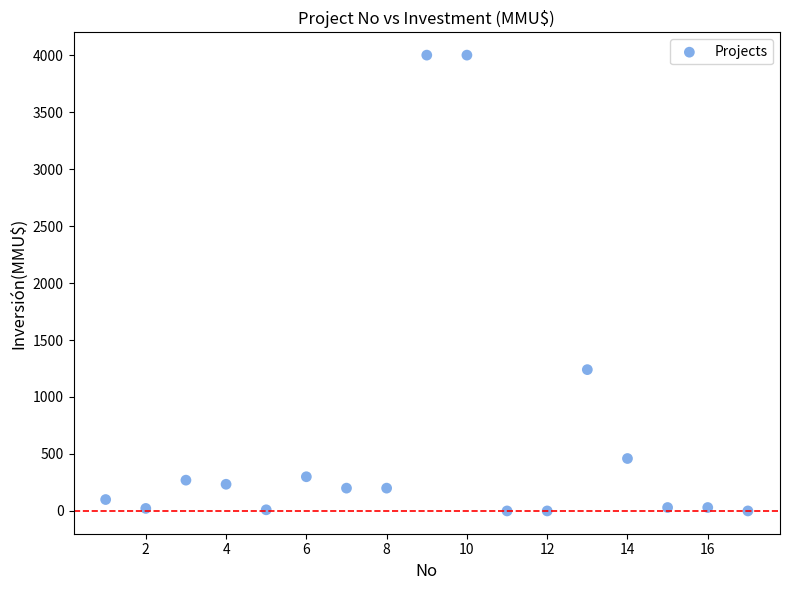

What is the range of X values (max minus min)?

16